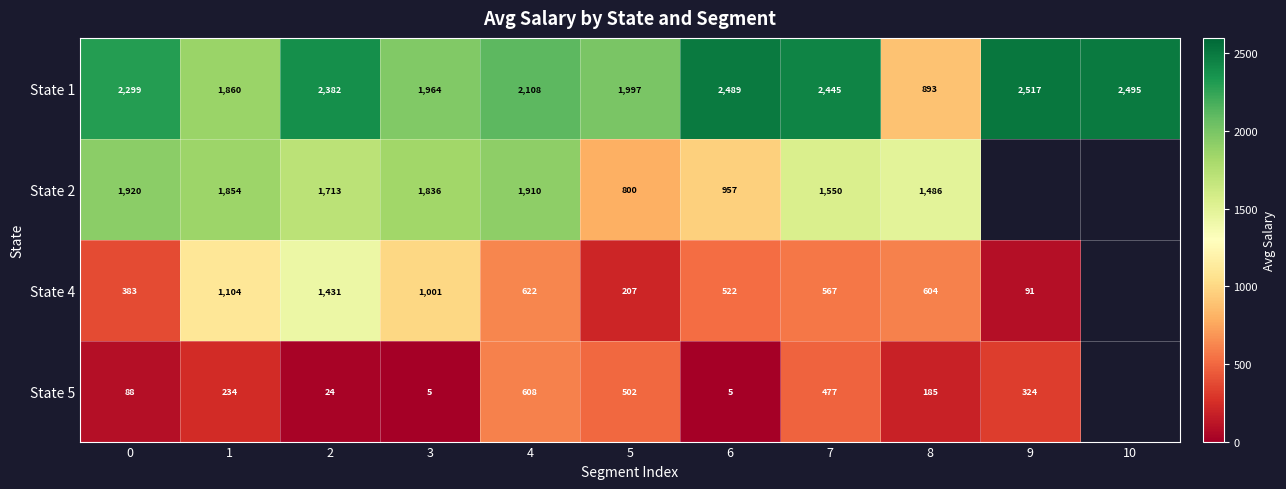

Is the value of State 1 at 10 greater than the value of State 4 at 8?

Yes